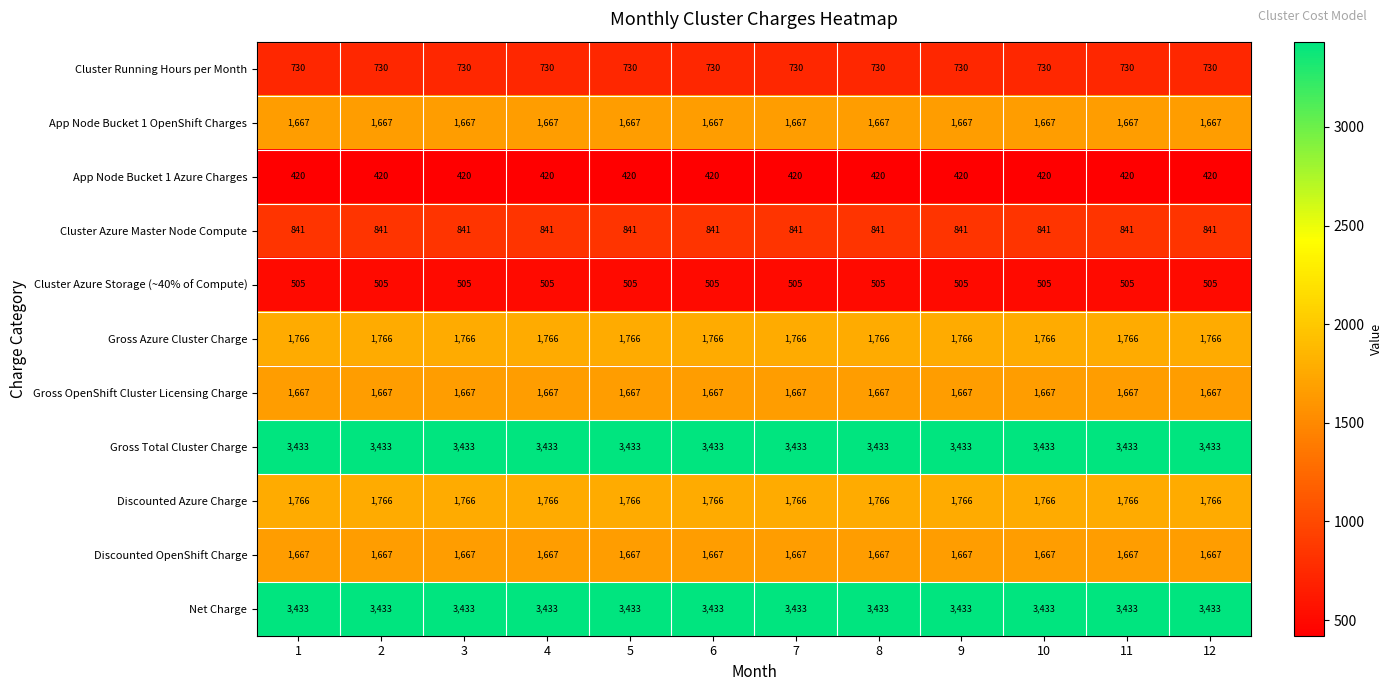

What is the spread (max minus min) of values at 11?

3013